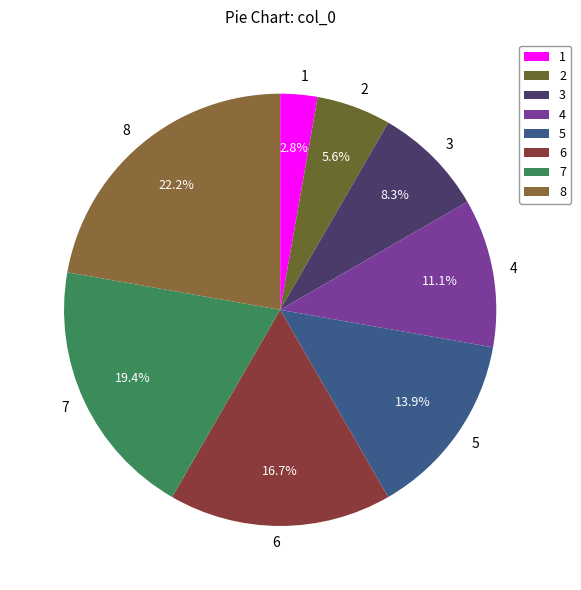

To the nearest percent, what is the difference between the largest and smallest slice percentages?

19%